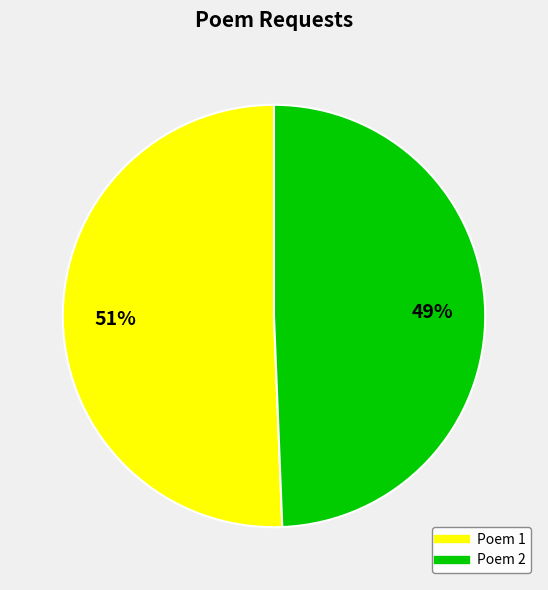

Is there a majority slice in this chart?

Yes